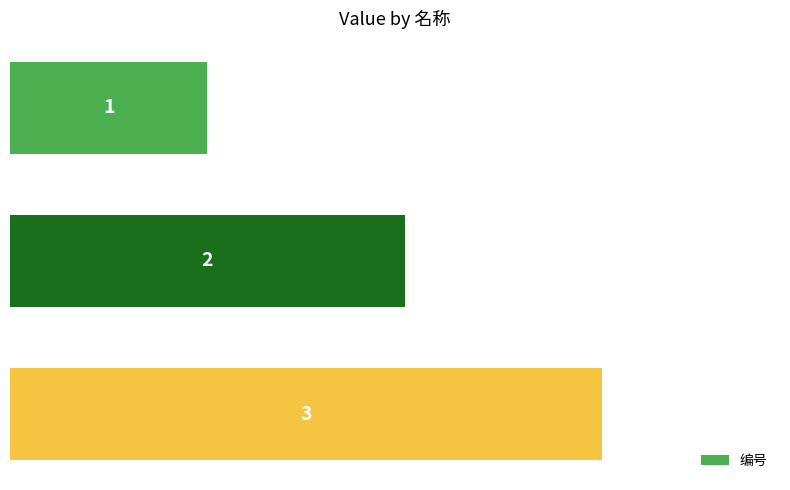

How many bars are there in total?

3